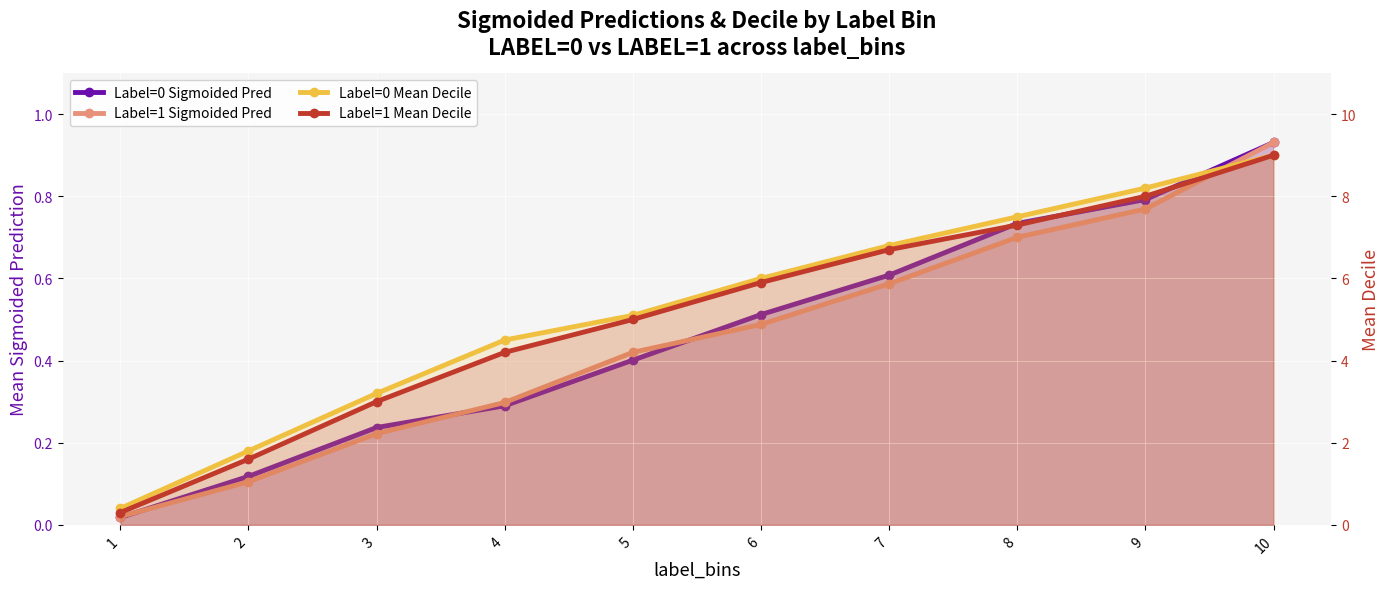

At which category does the chart reach its minimum across all series?

1